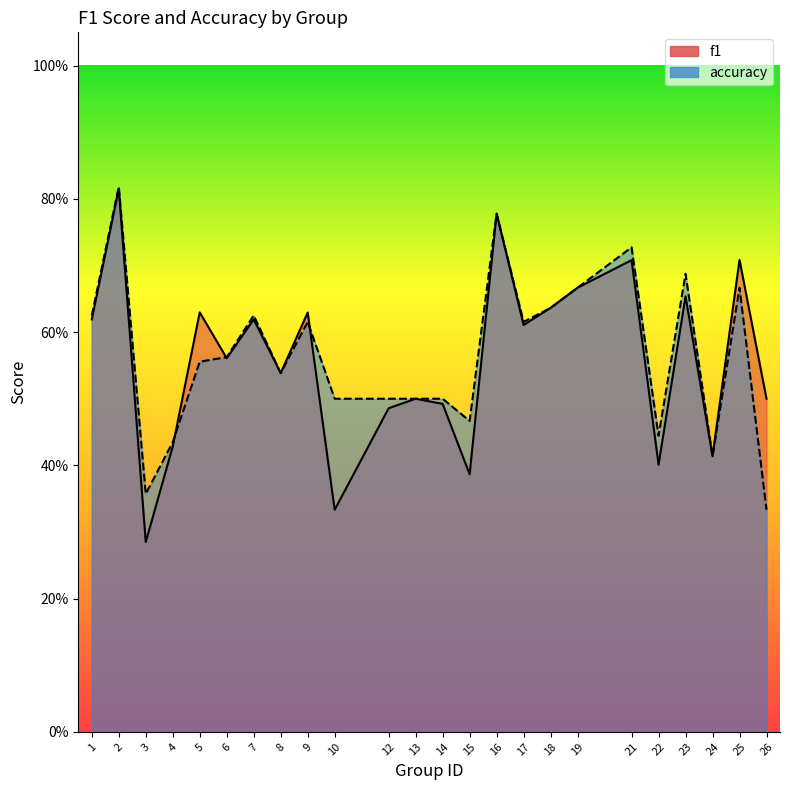

What is the difference between the second highest and second lowest values in the f1 series?

0.4